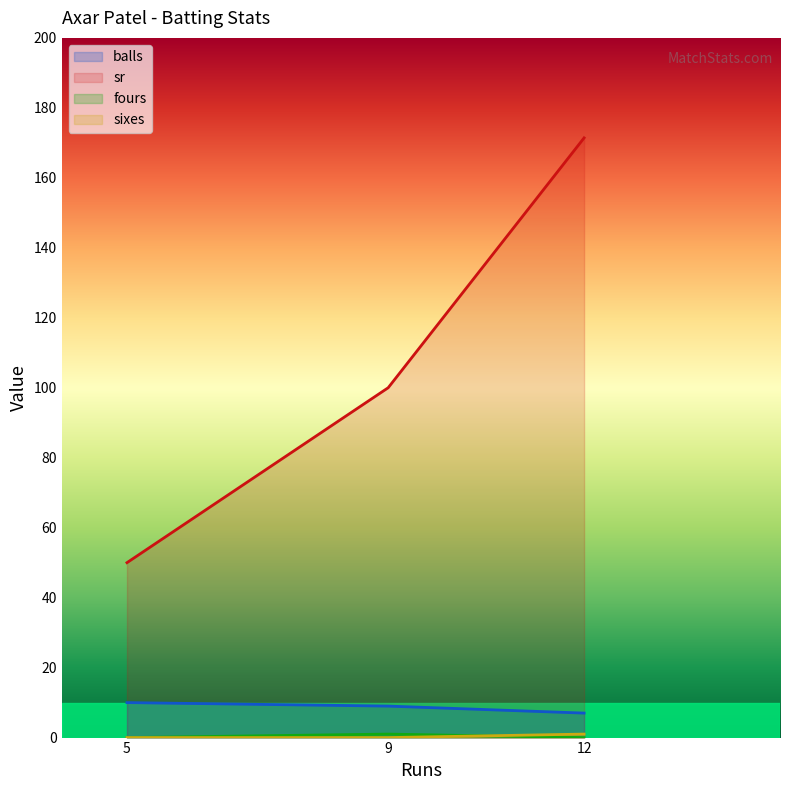

At 12, list the series in order from largest to smallest.

sr, balls, sixes, fours